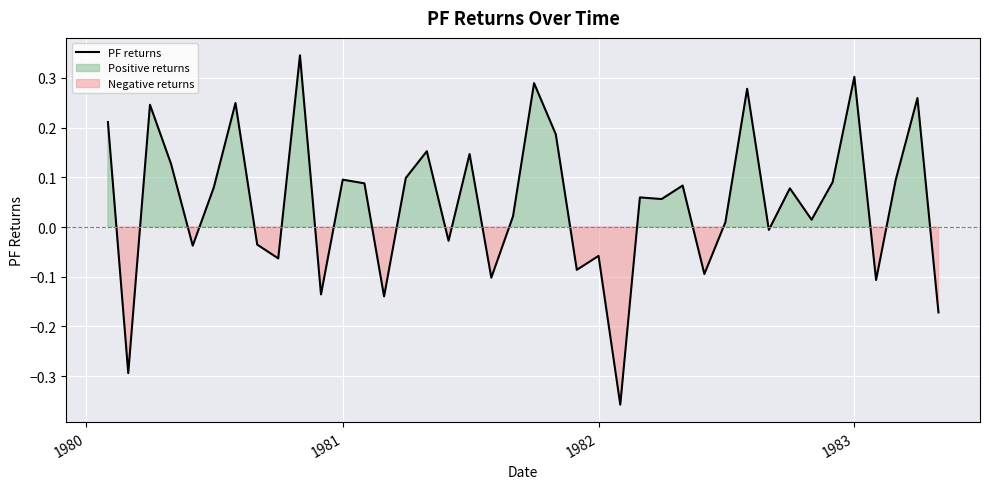

At which category does the data reach its first local valley?

1980